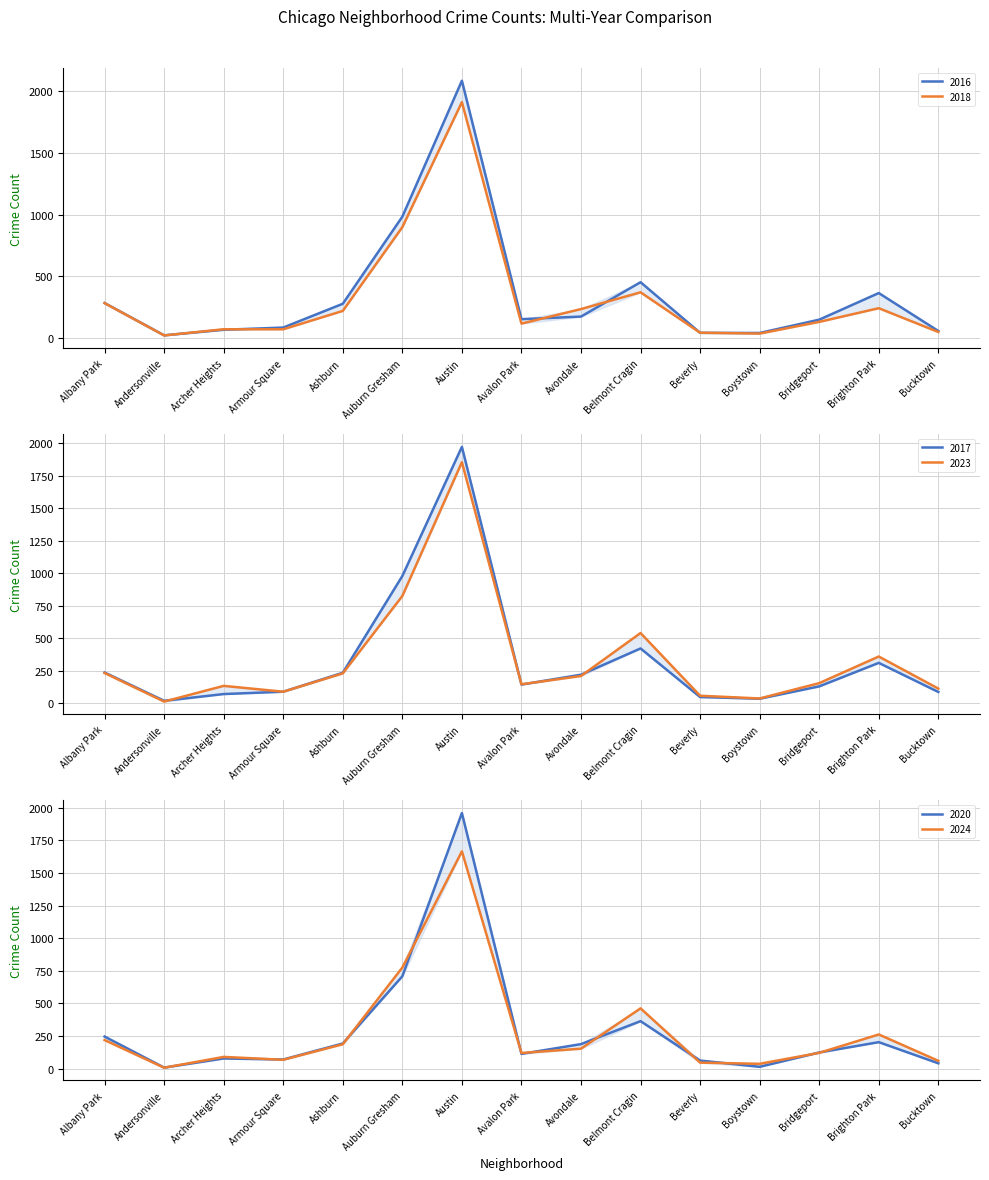

What is the value of the 2018 point at the 9th from the left?

233